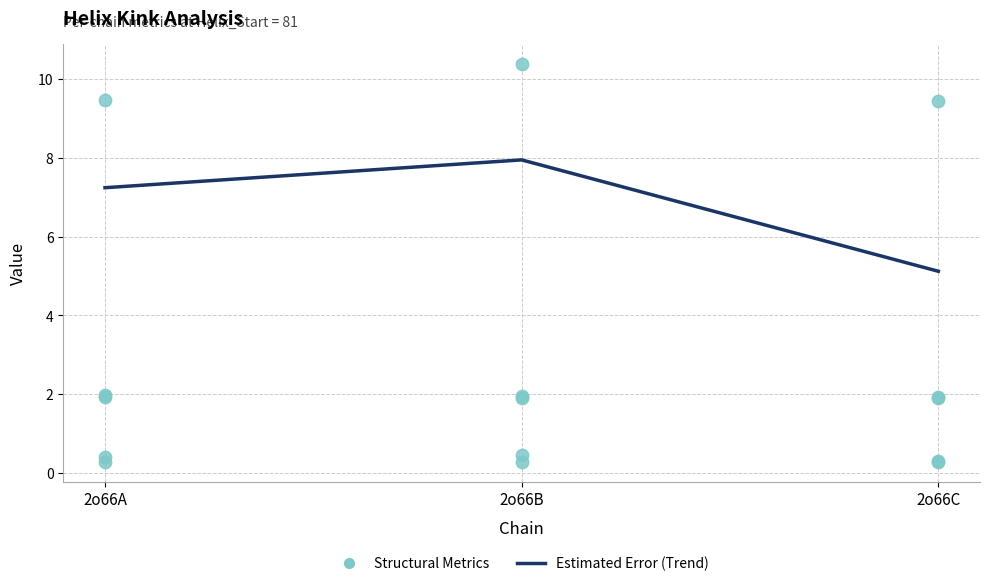

Which series reaches the minimum Y coordinate?

n_rmsd